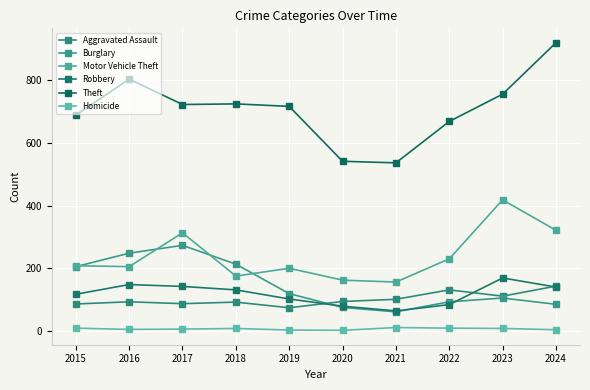

Count the number of data series in this chart.

6